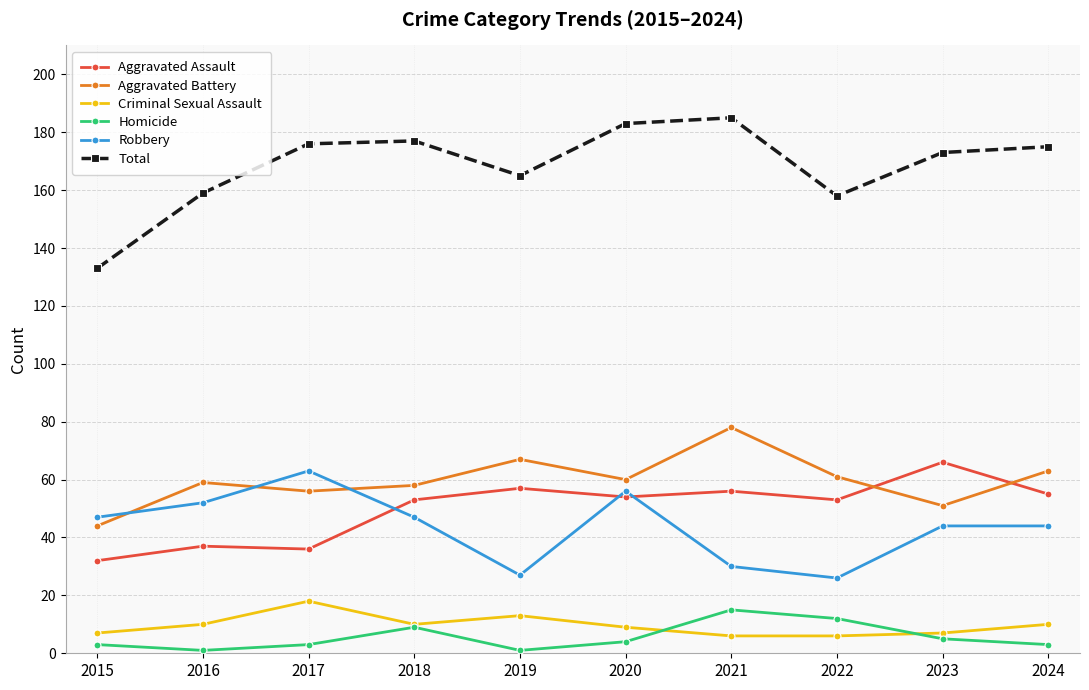

Where is the first local maximum for Robbery?

2017